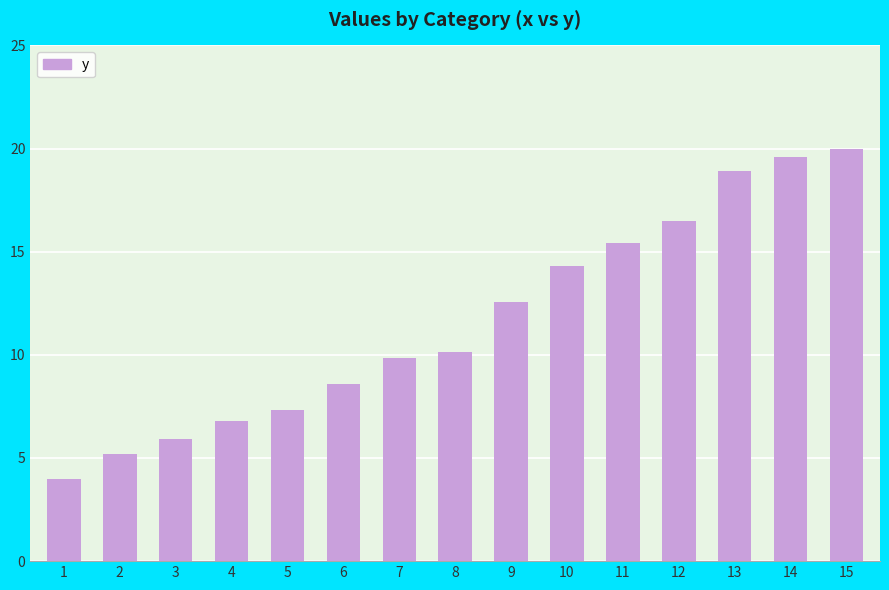

What is the sum of all values?

175.1